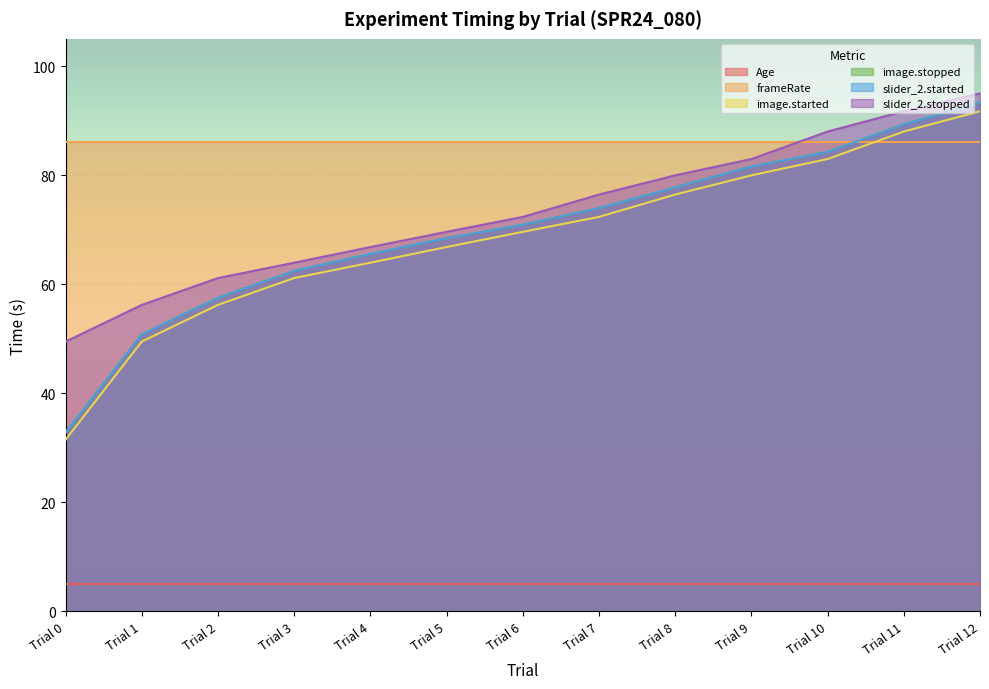

True or false: slider_2.stopped and Age intersect in this chart.

False